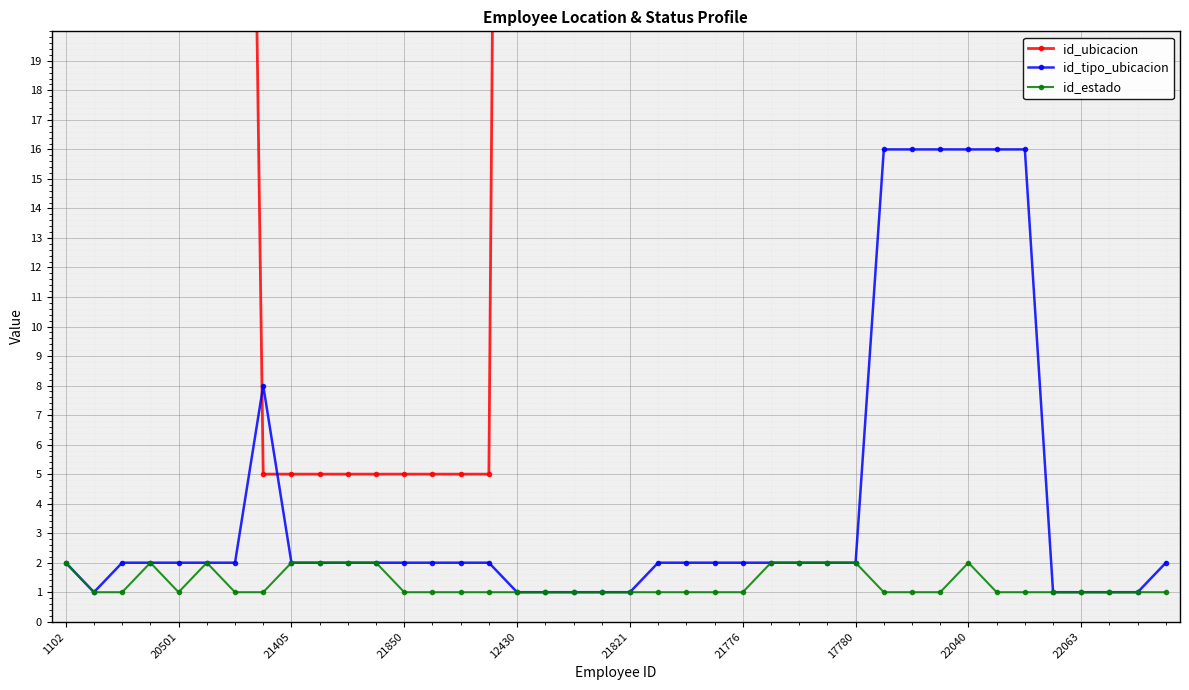

True or false: id_estado has more than 1 interior local peaks.

True